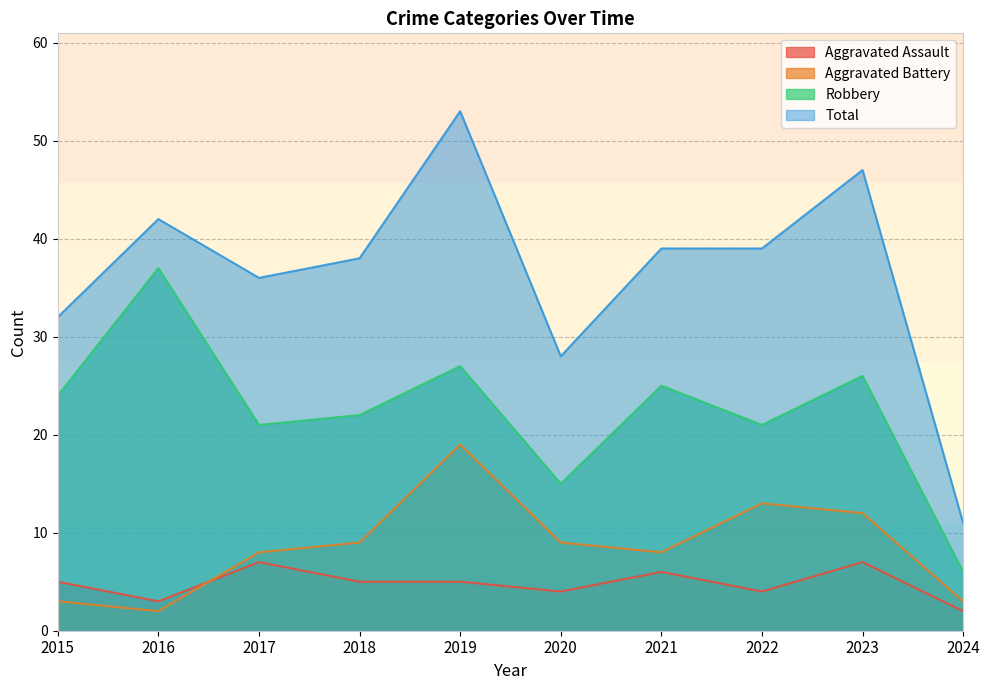

Rank the categories by Robbery value from lowest to highest.

2024, 2020, 2017, 2022, 2018, 2015, 2021, 2023, 2019, 2016